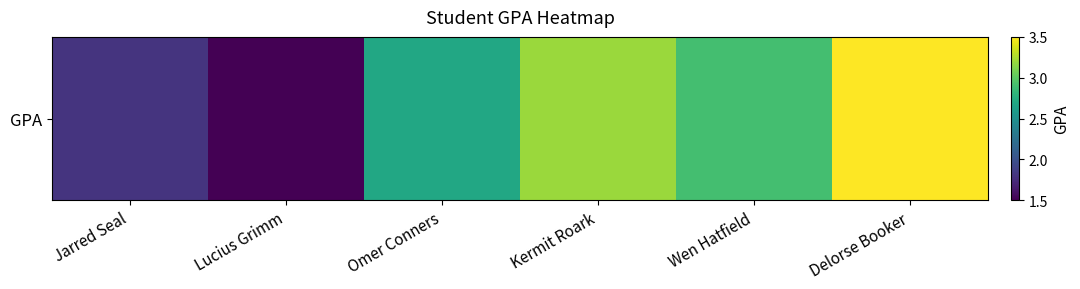

At which category does the chart reach its peak across all series?

Delorse Booker